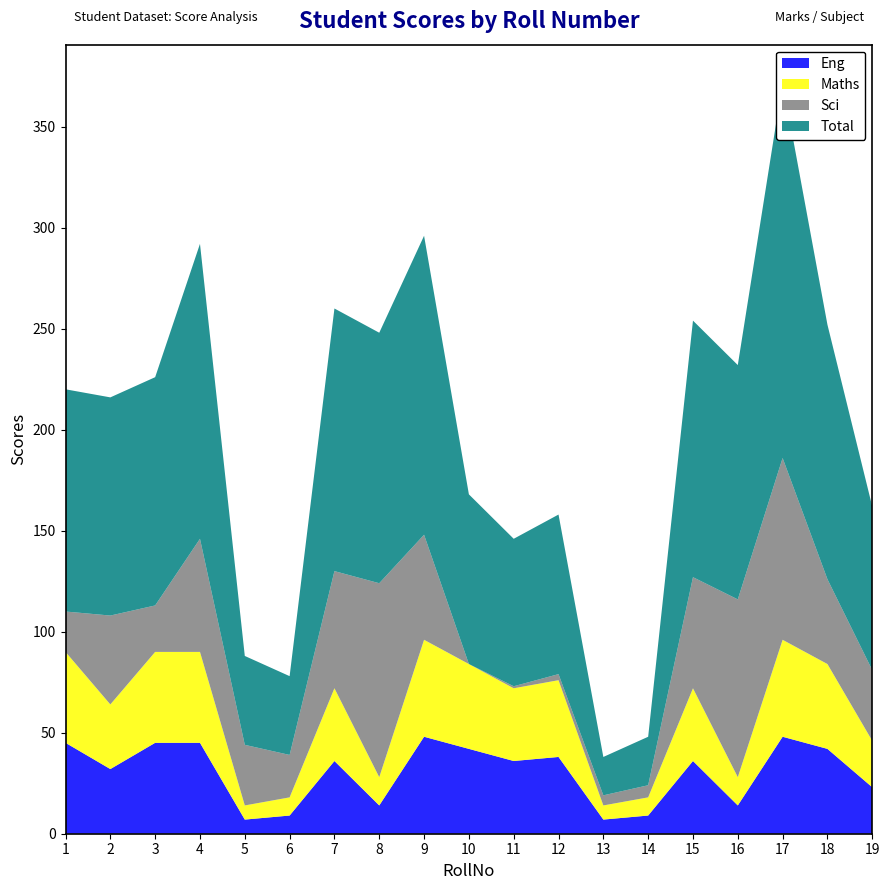

Reading right to left, what are all the values shown in this chart?

Eng: 19=23	18=42	17=48	16=14	15=36	14=9	13=7	12=38	11=36	10=42	9=48	8=14	7=36	6=9	5=7	4=45	3=45	2=32	1=45
Maths: 19=23	18=42	17=48	16=14	15=36	14=9	13=7	12=38	11=36	10=42	9=48	8=14	7=36	6=9	5=7	4=45	3=45	2=32	1=45
Sci: 19=35	18=42	17=90	16=88	15=55	14=6	13=5	12=3	11=1	10=0	9=52	8=96	7=58	6=21	5=30	4=56	3=23	2=44	1=20
Total: 19=81	18=126	17=186	16=116	15=127	14=24	13=19	12=79	11=73	10=84	9=148	8=124	7=130	6=39	5=44	4=146	3=113	2=108	1=110